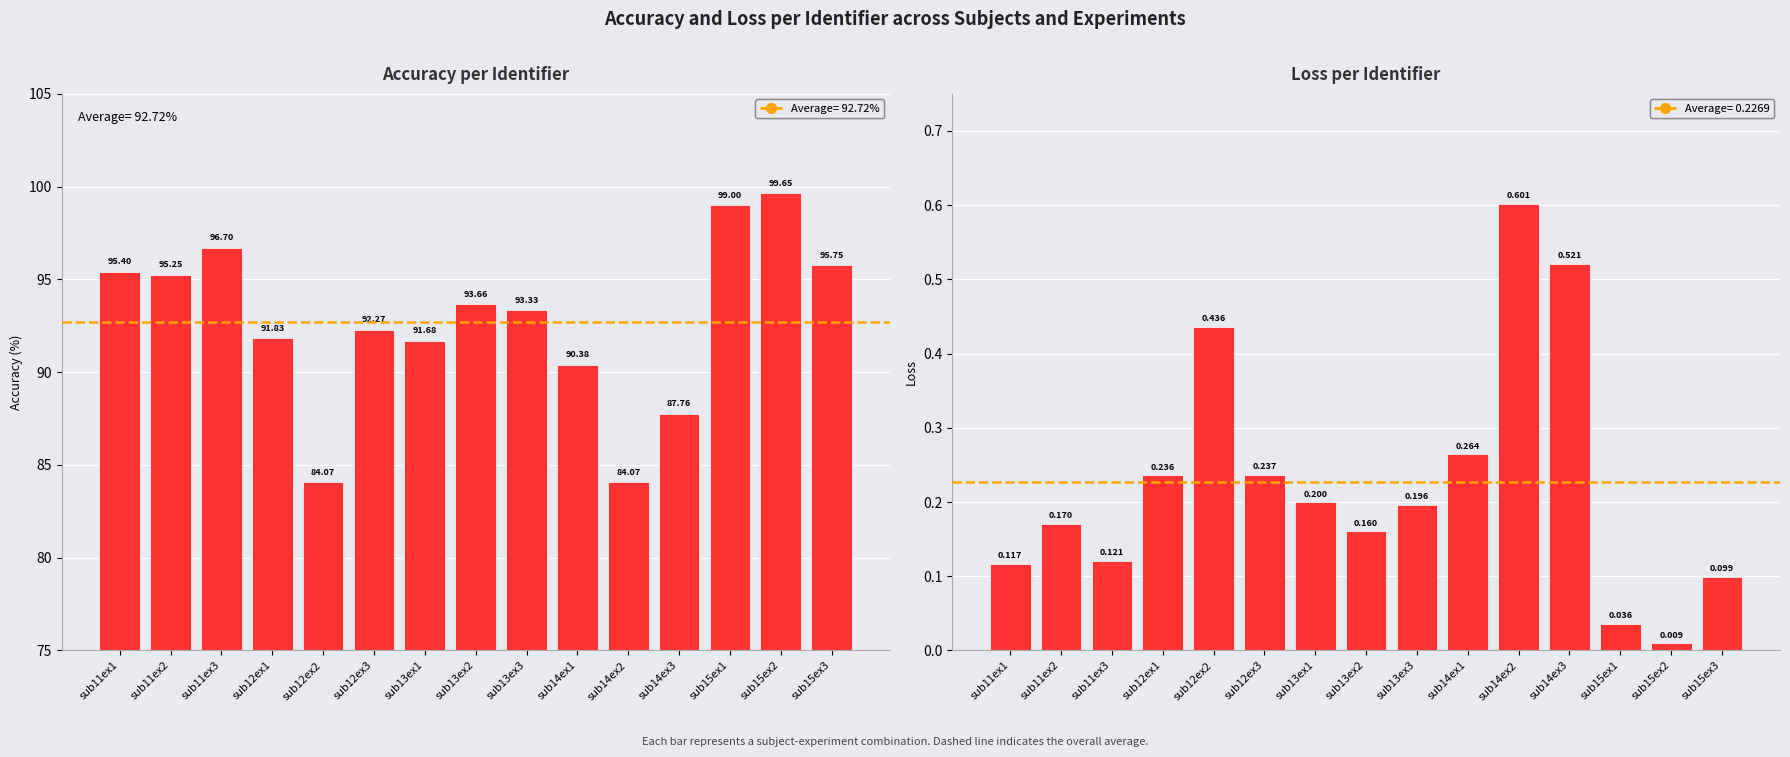

What is the total value across all series at sub14ex1?

90.6